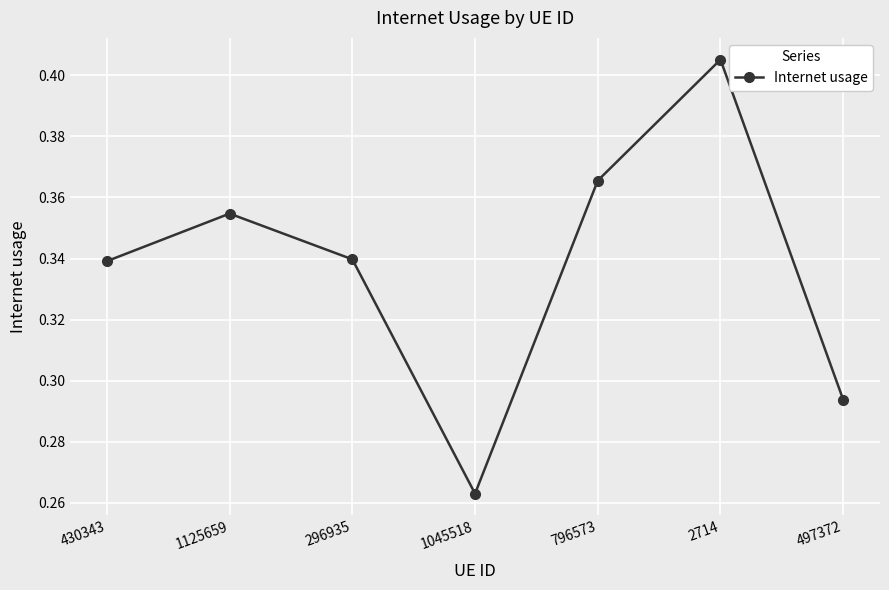

True or false: the data shows 0.2 at 296935.

False